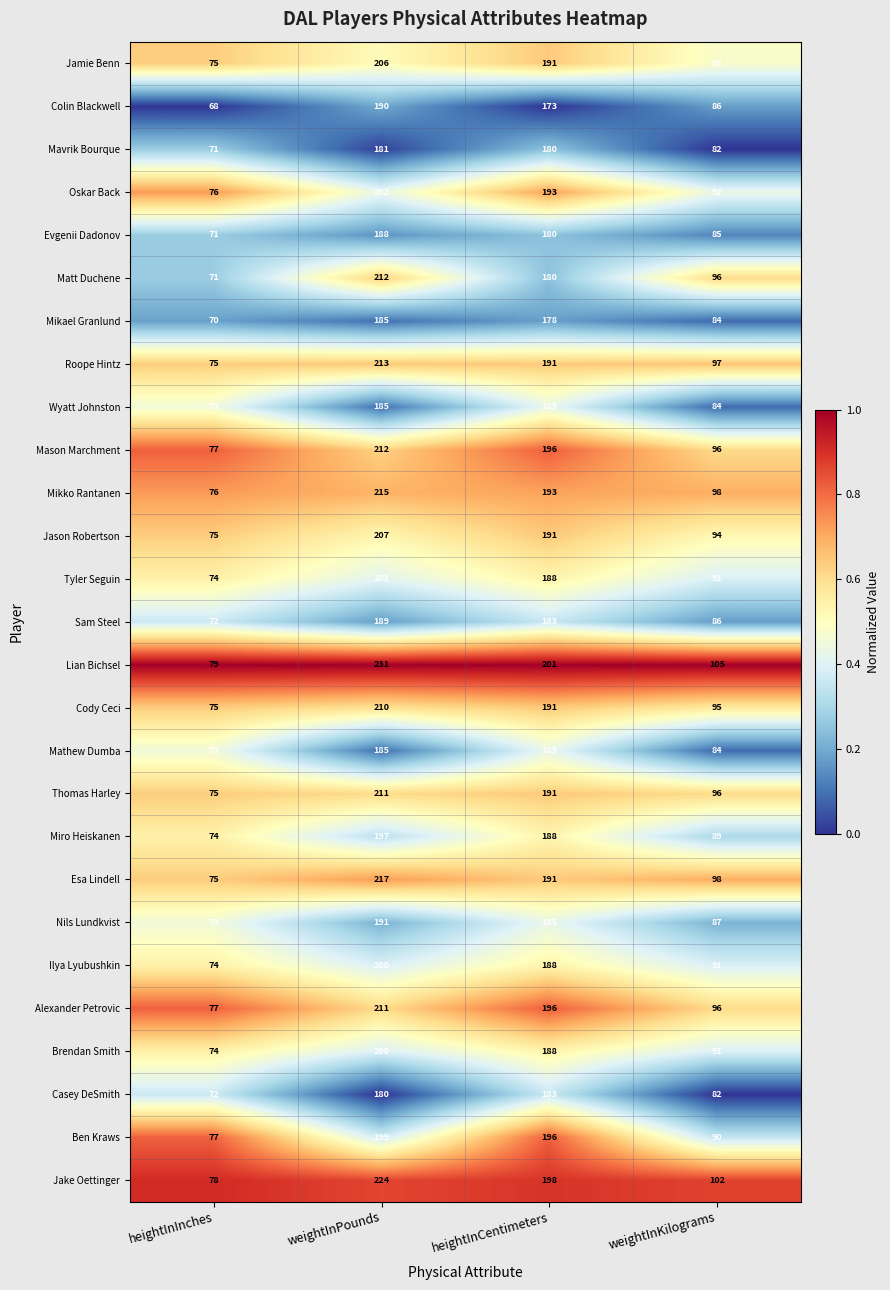

The value of Mason Marchment at weightInPounds is 212. True or false?

True